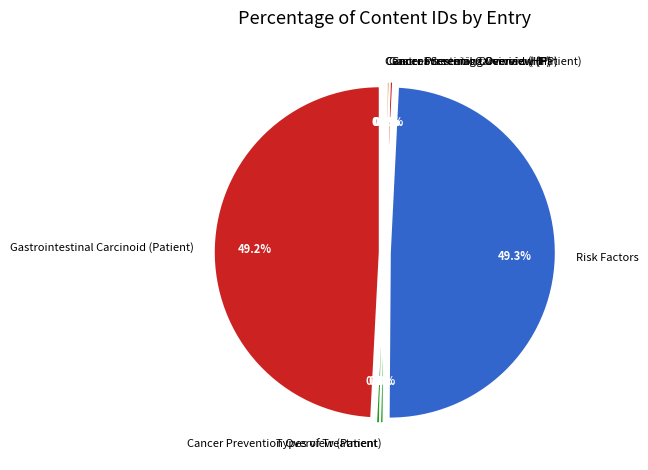

To the nearest percent, what is the difference between the Cancer Screening Overview (Patient) and Gastrointestinal Carcinoid (Patient) slice percentages?

49%